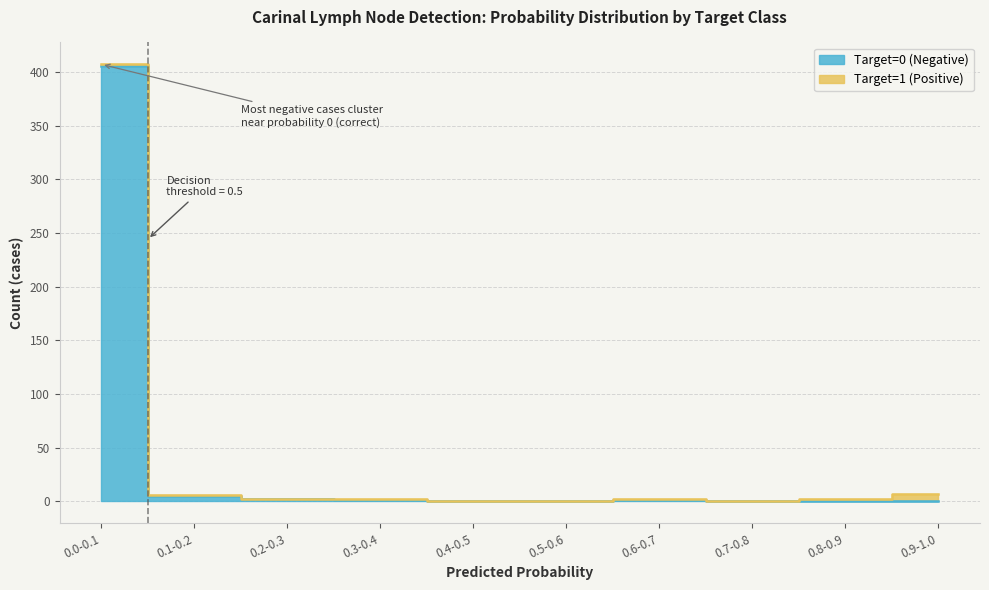

True or false: there are more than 2 points higher than both neighbors.

False